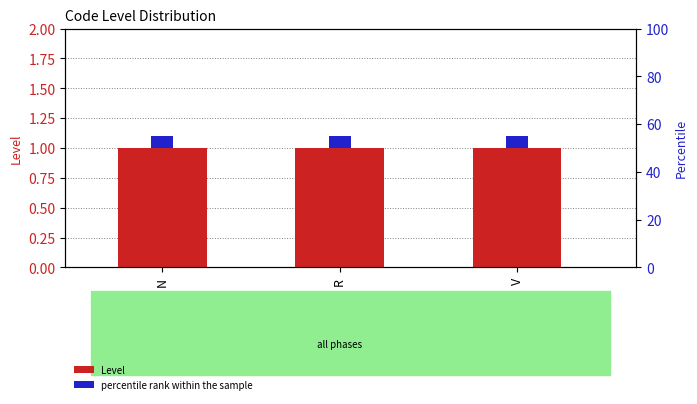

True or false: Level has a value of 1 at N.

True